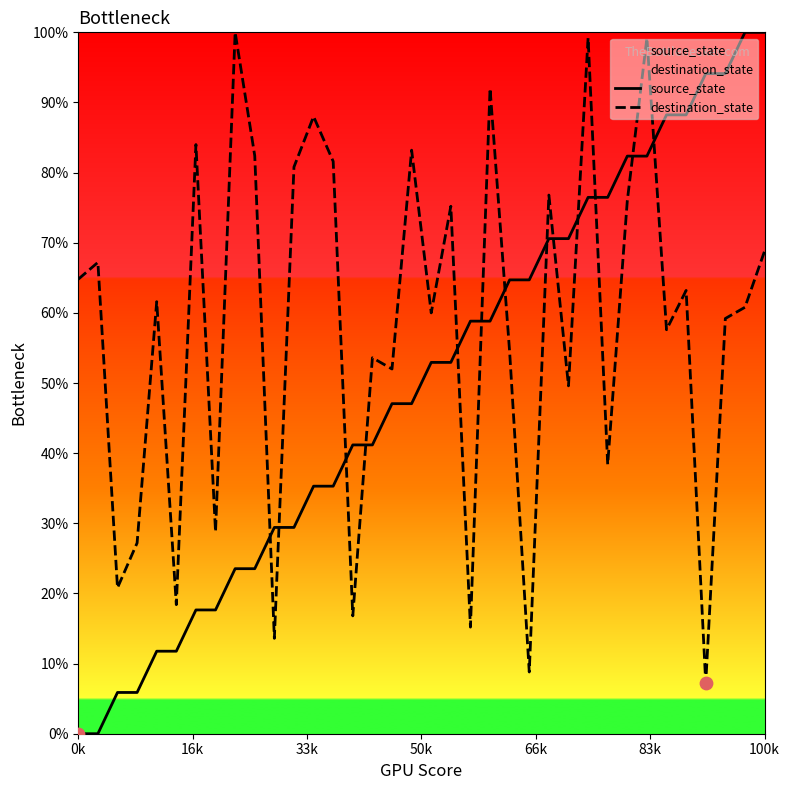

At which category is the sum across all series the highest?

29